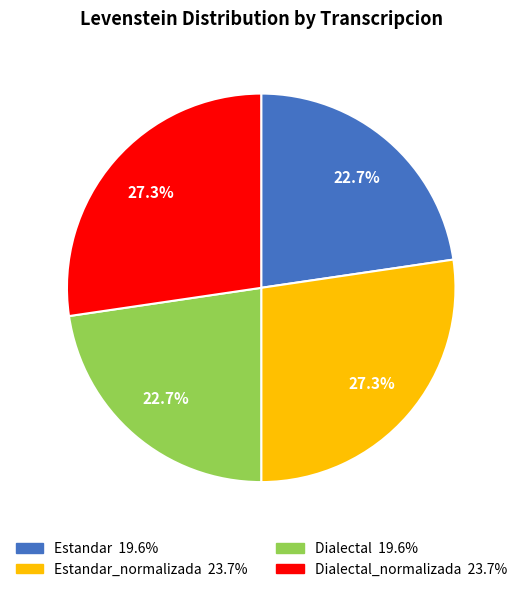

Is there any slice that represents more than half of the pie?

No